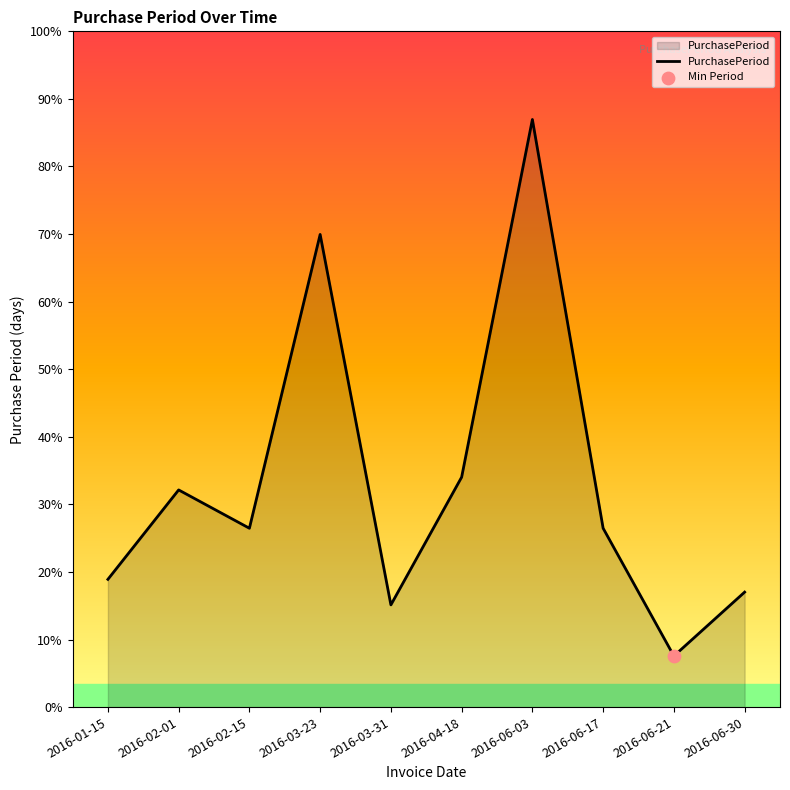

Which has a higher value, 2016-06-21 or 2016-04-18?

2016-04-18